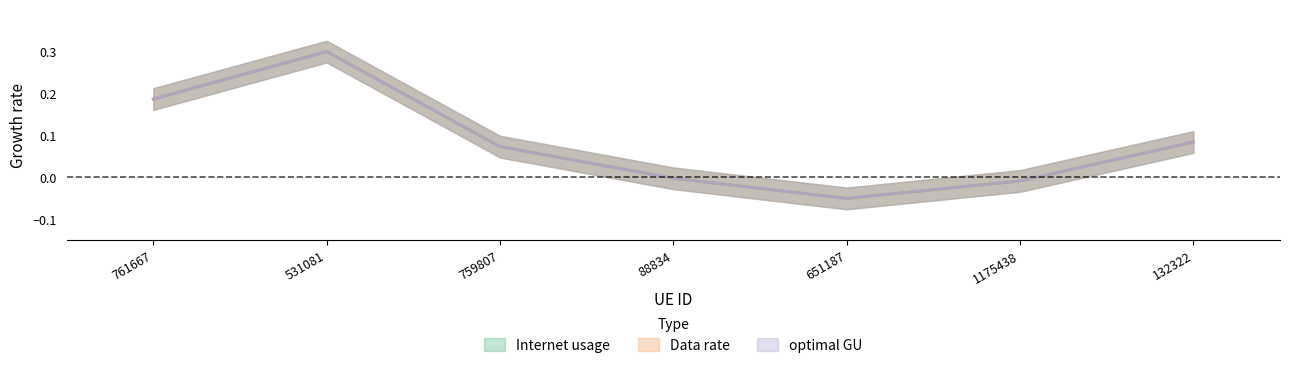

How many interior local peaks does the Internet usage series have?

1